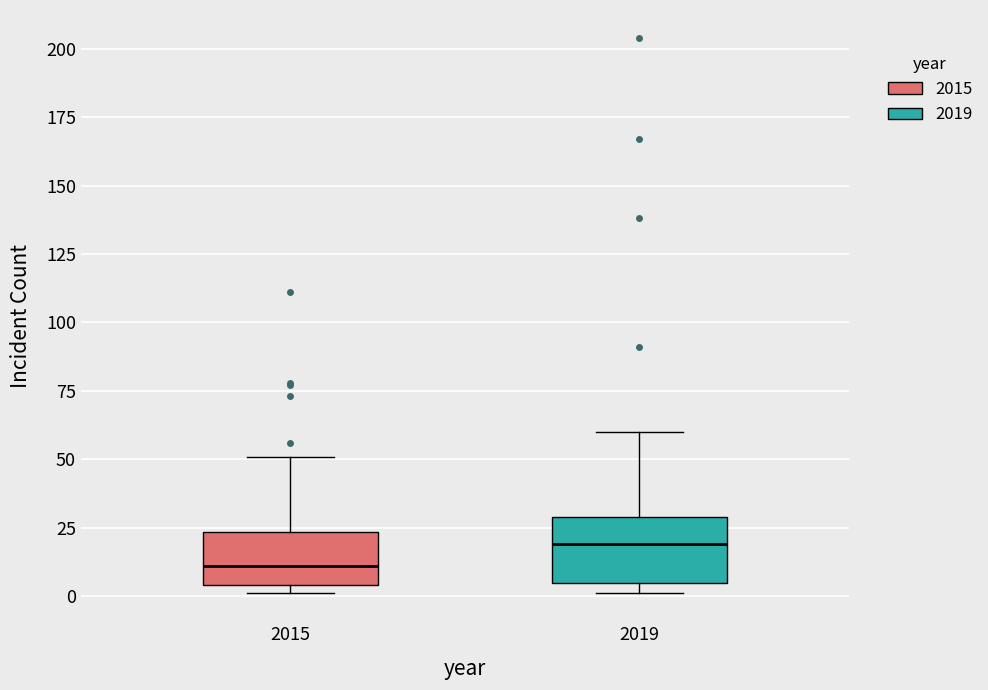

Where is the lower edge of the box at x = 2019 on the y-axis? The values are not printed on the chart, so give them approximately, as read against the axis.

5